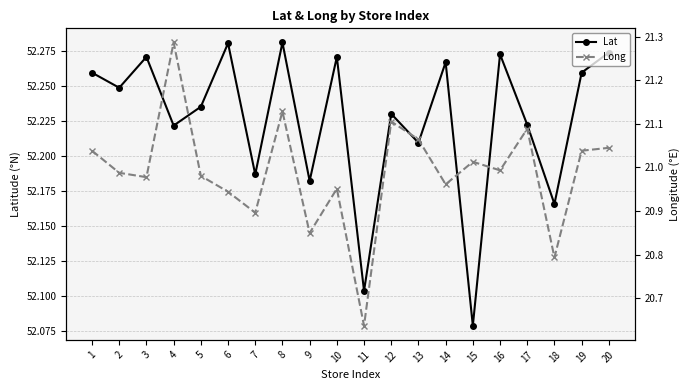

True or false: Lat and Long cross at least once.

False